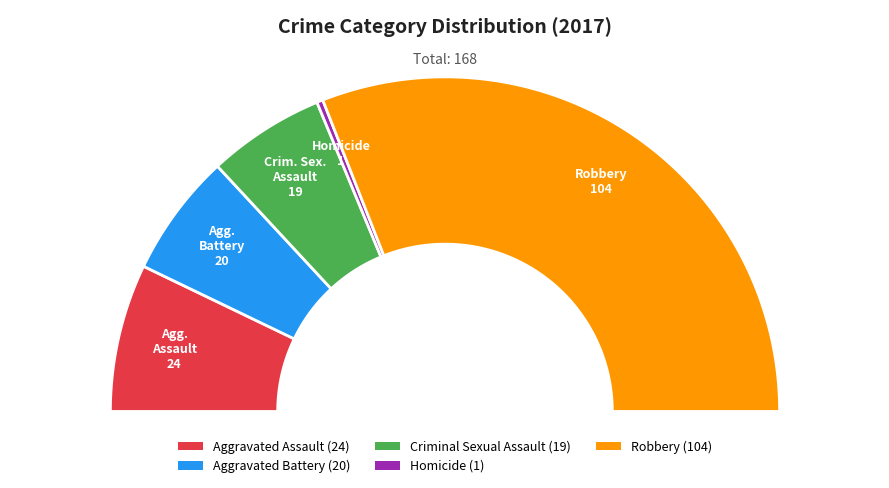

To the nearest percent, what portion does Homicide represent?

1%